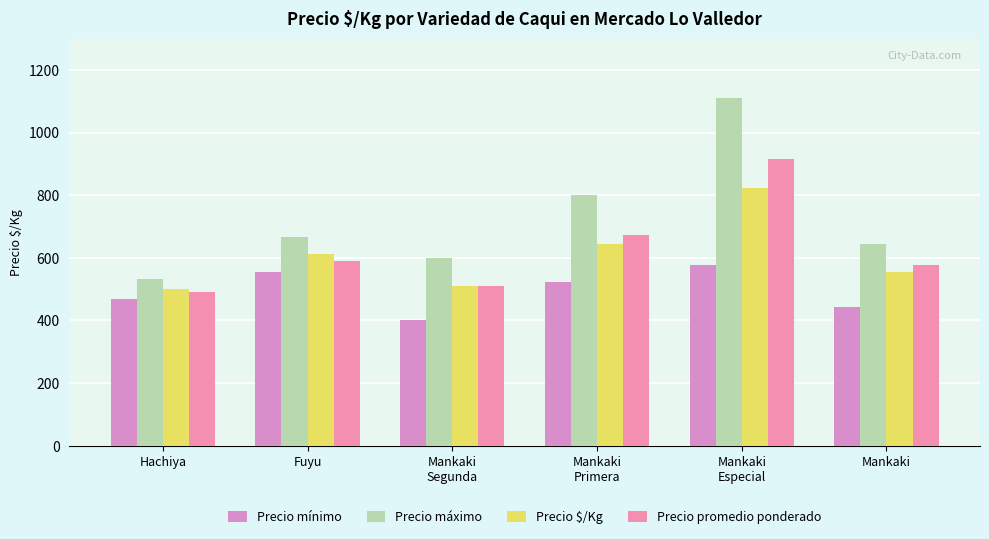

At how many categories does at least one series exceed 1072?

1